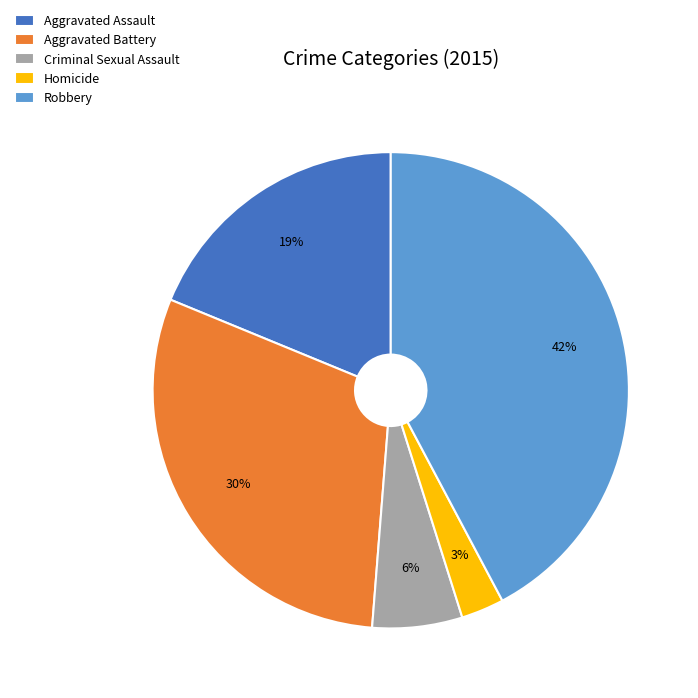

To the nearest percent, what is the difference between the largest and smallest slice percentages?

39%